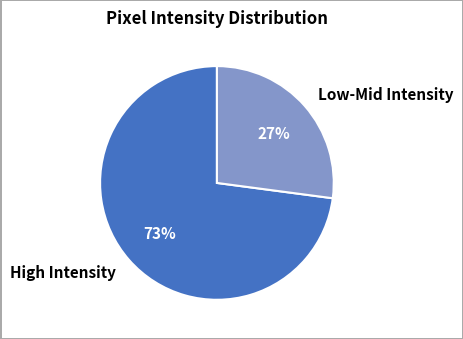

To the nearest percent, what percentage of the pie is High Intensity?

73%